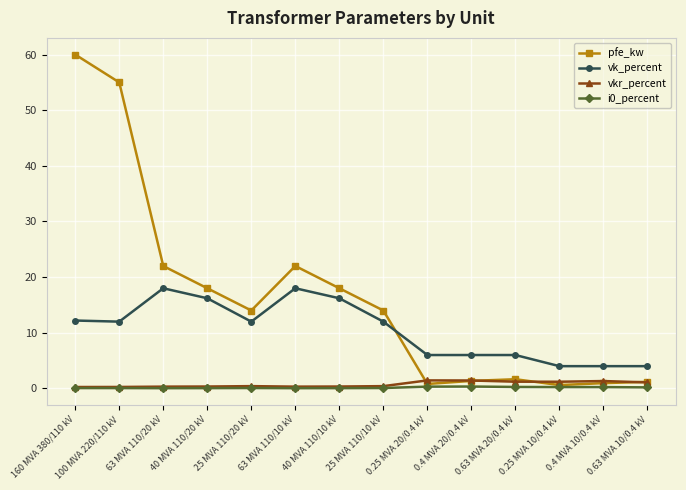

True or false: i0_percent has more than 1 interior local peaks.

True